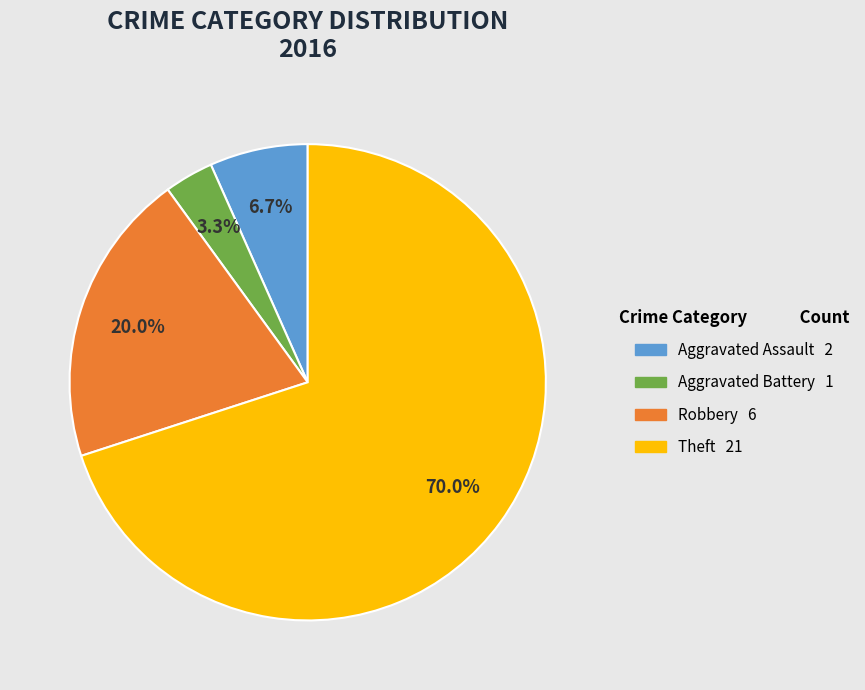

True or false: Theft accounts for 55% of the total.

False